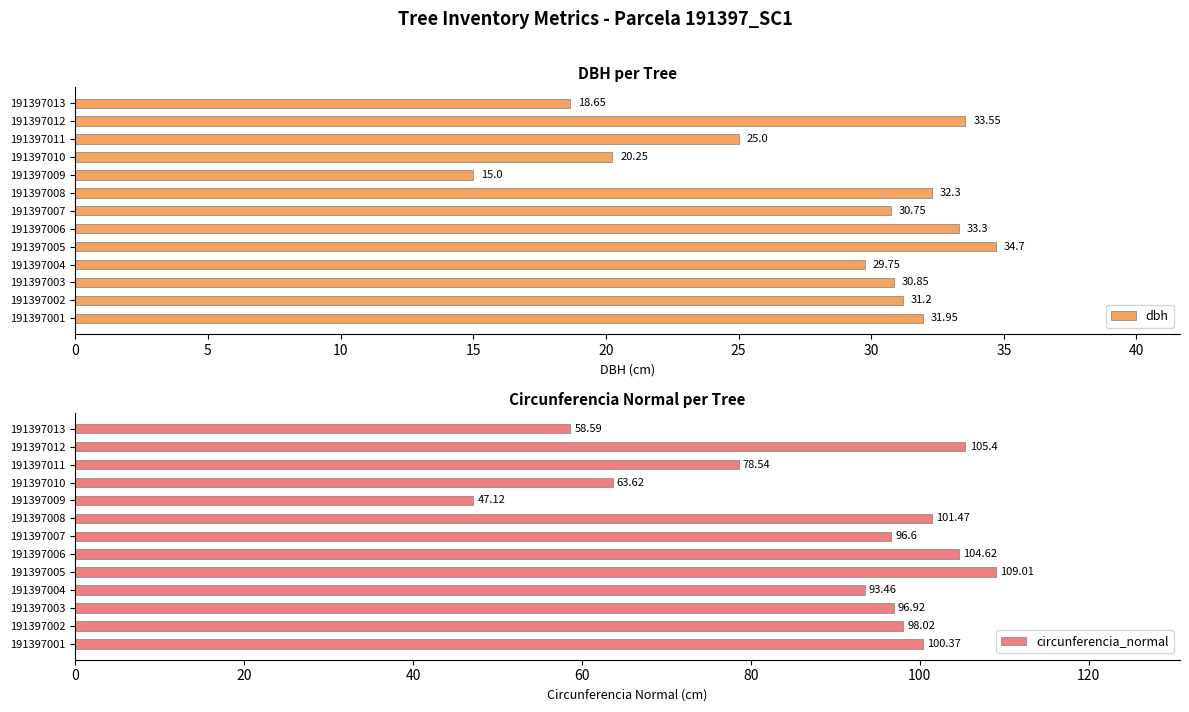

How many bars are there in total?

26